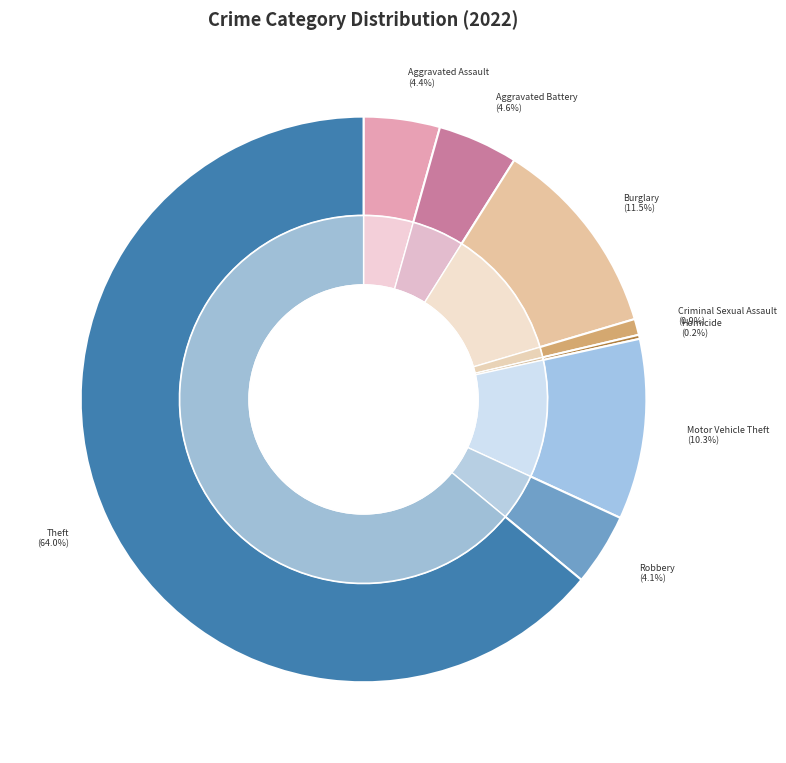

What is the largest slice in the pie chart?

Theft